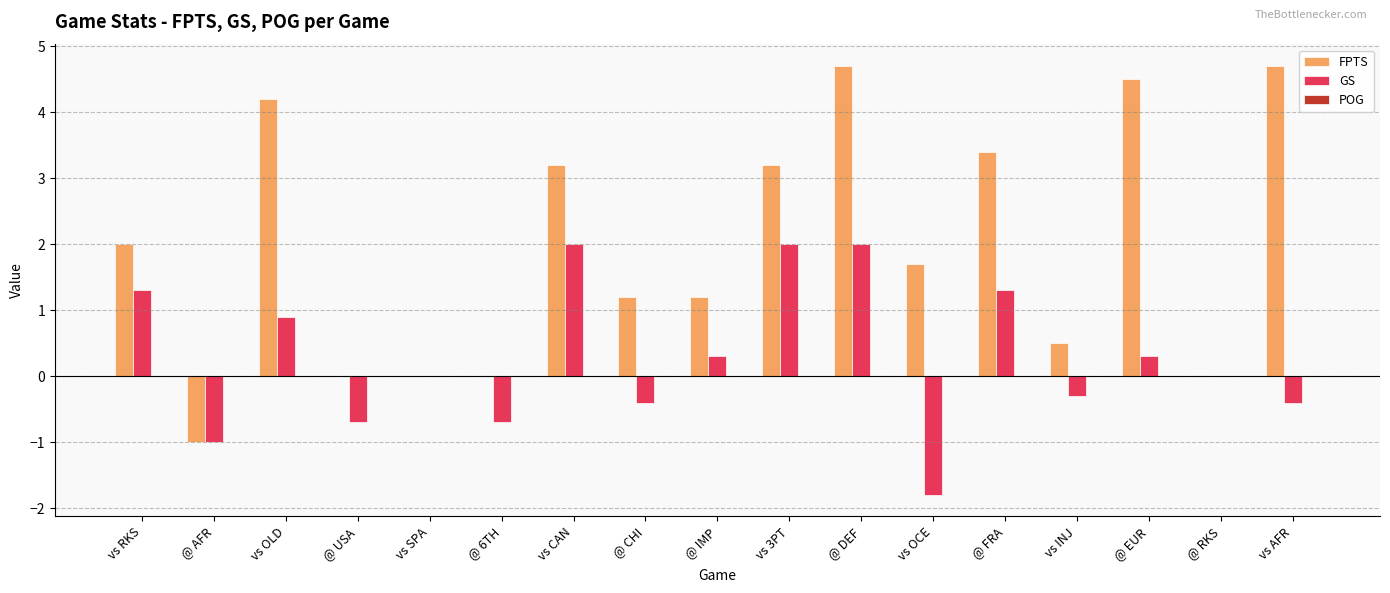

How many groups of bars are there?

17